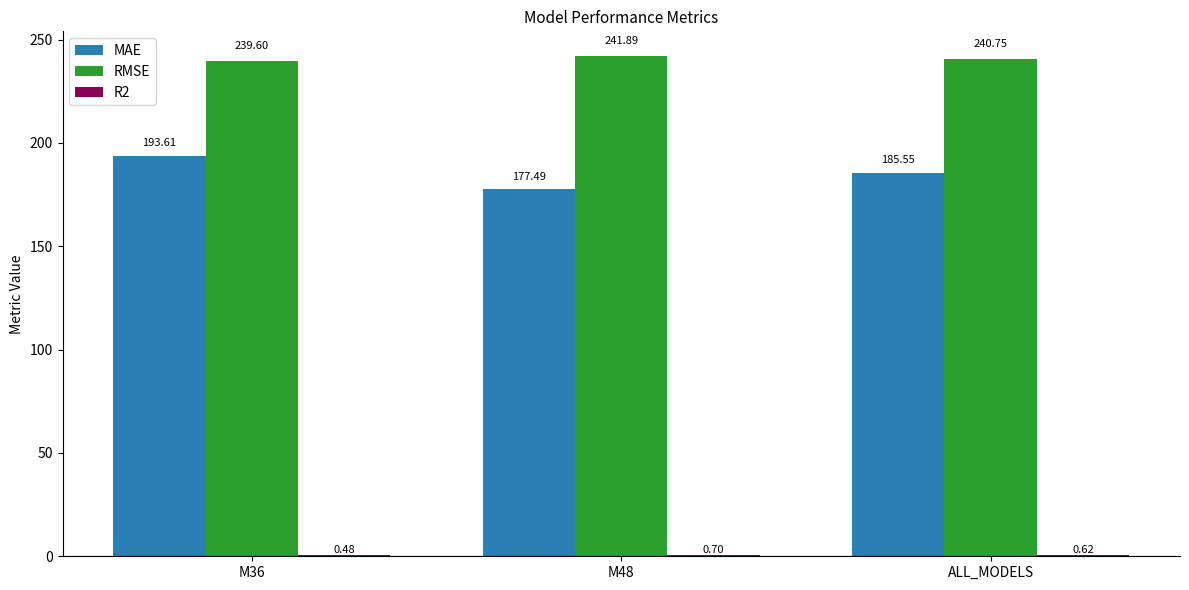

What is the spread (max minus min) of values at M48?

241.2